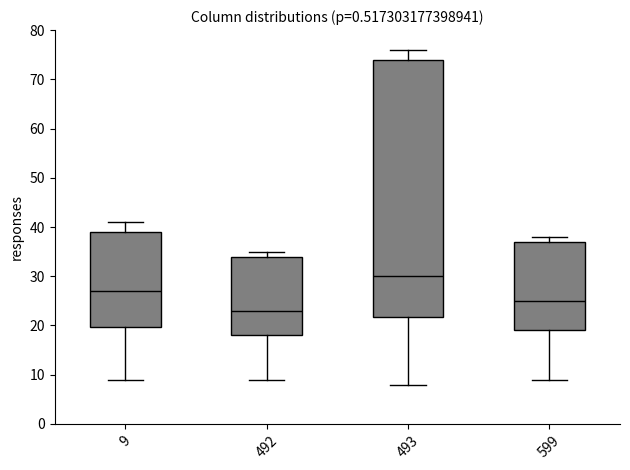

Reading left to right, transcribe this box plot: for each box, give where its median line is, the range the box spans, and where its two whiskers end, as read against the y-axis. The values are not printed on the chart, so give them approximately, as read against the axis.

9: median 27, box 20 to 39, whiskers 9 to 41
492: median 23, box 18 to 34, whiskers 9 to 35
493: median 30, box 22 to 74, whiskers 8 to 76
599: median 25, box 19 to 37, whiskers 9 to 38